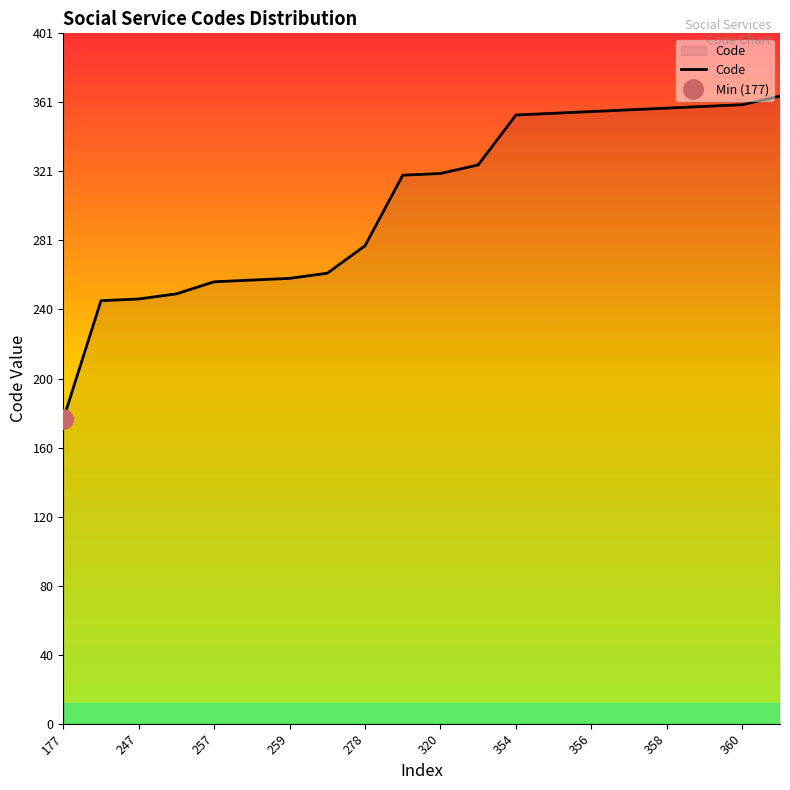

What is the highest value of the Code series?

365